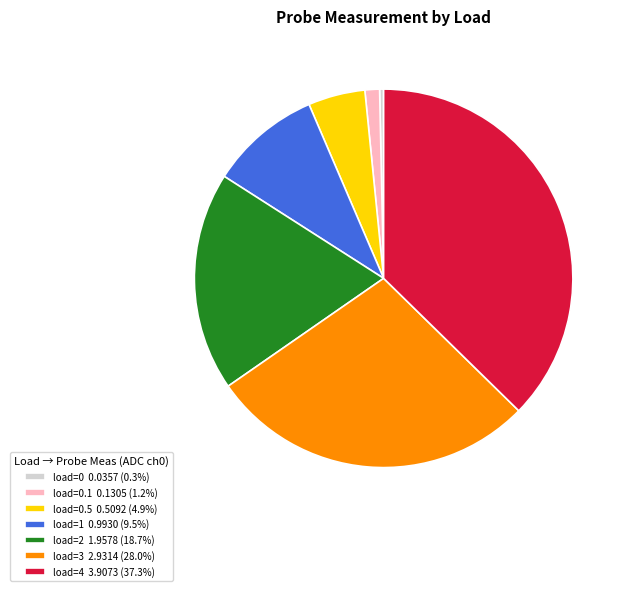

Is there any slice that represents more than half of the pie?

No